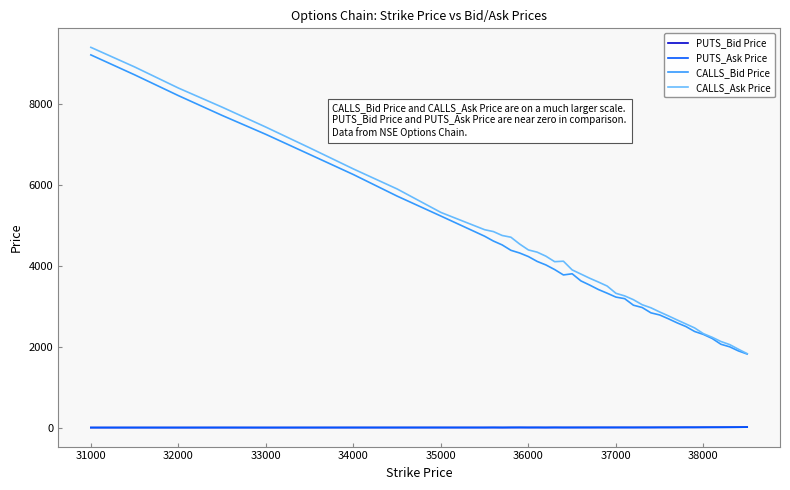

What is the average value of the CALLS_Bid Price series?

4142.6